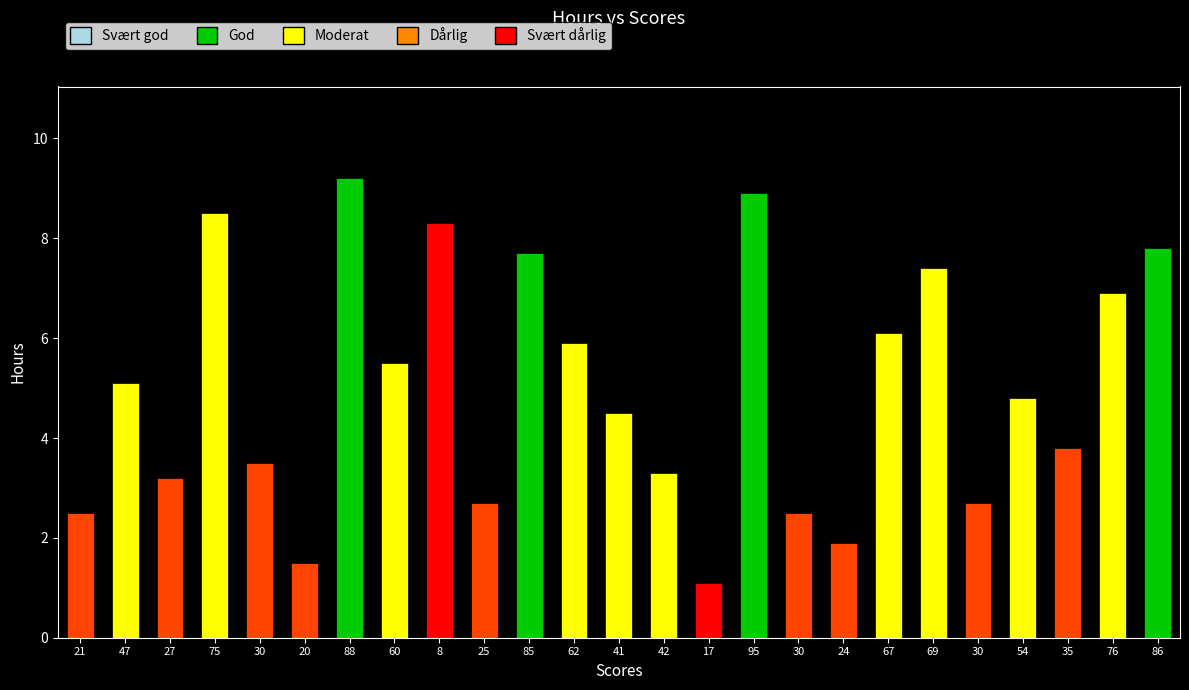

What is the value of the 11th bar from the left?

7.7